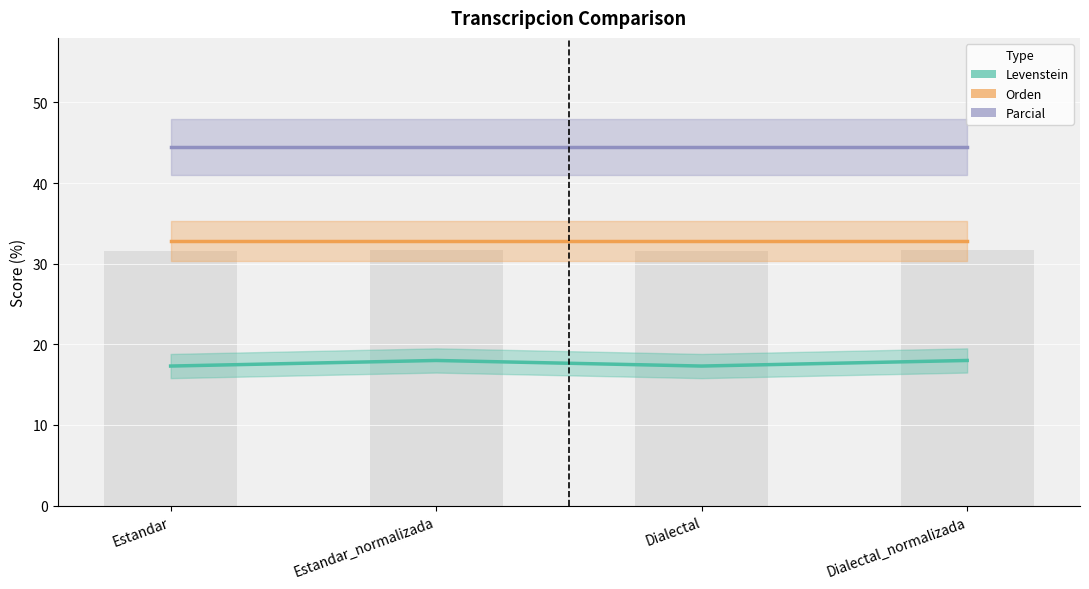

What is the value of the Orden bar at the 4th from the left?

32.8